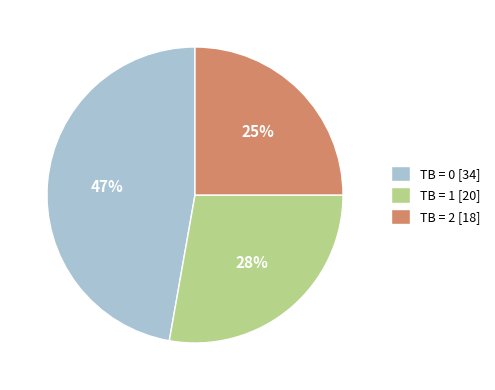

To the nearest percent, what is the difference between the TB = 0 and TB = 2 slice percentages?

22%